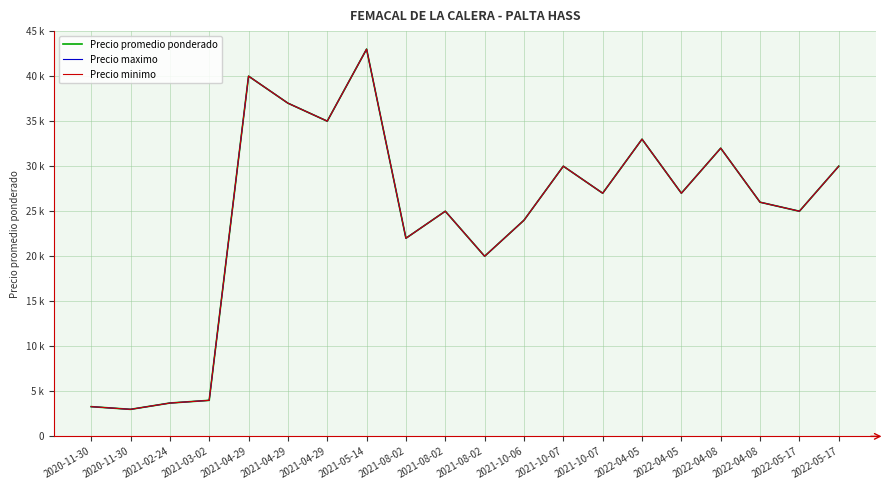

True or false: Precio maximo and Precio minimo intersect in this chart.

False